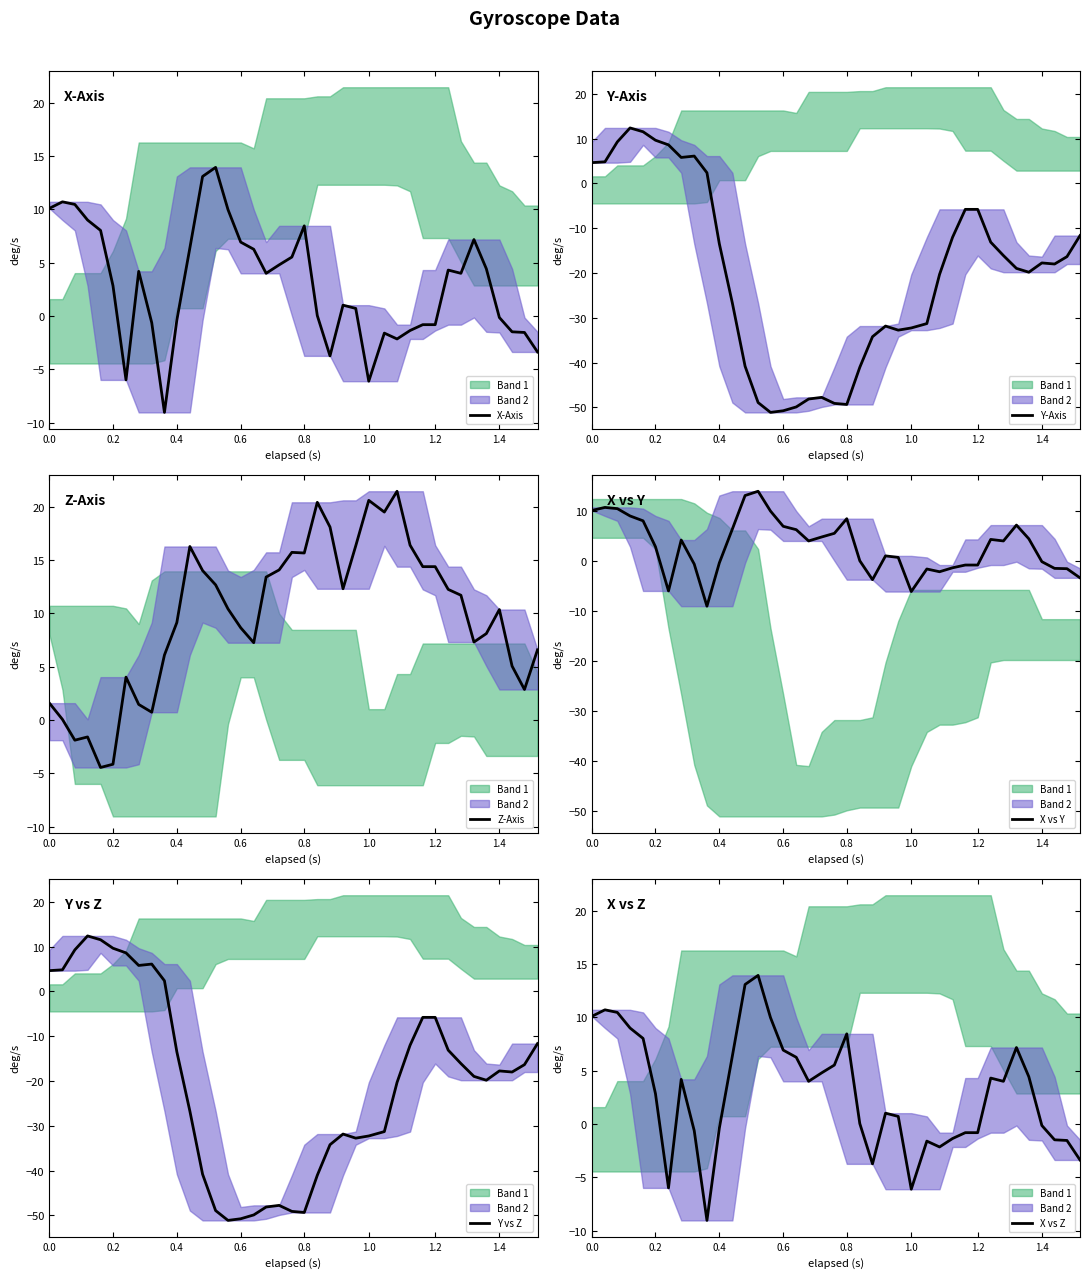

Is it true that Y-Axis equals -32.3 at 1.0?

True